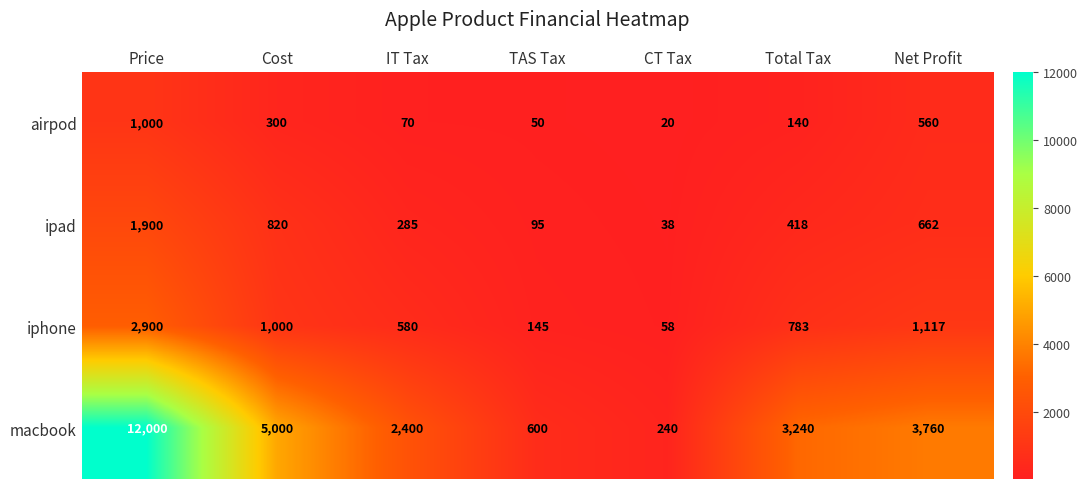

How many data points does each series have?

7